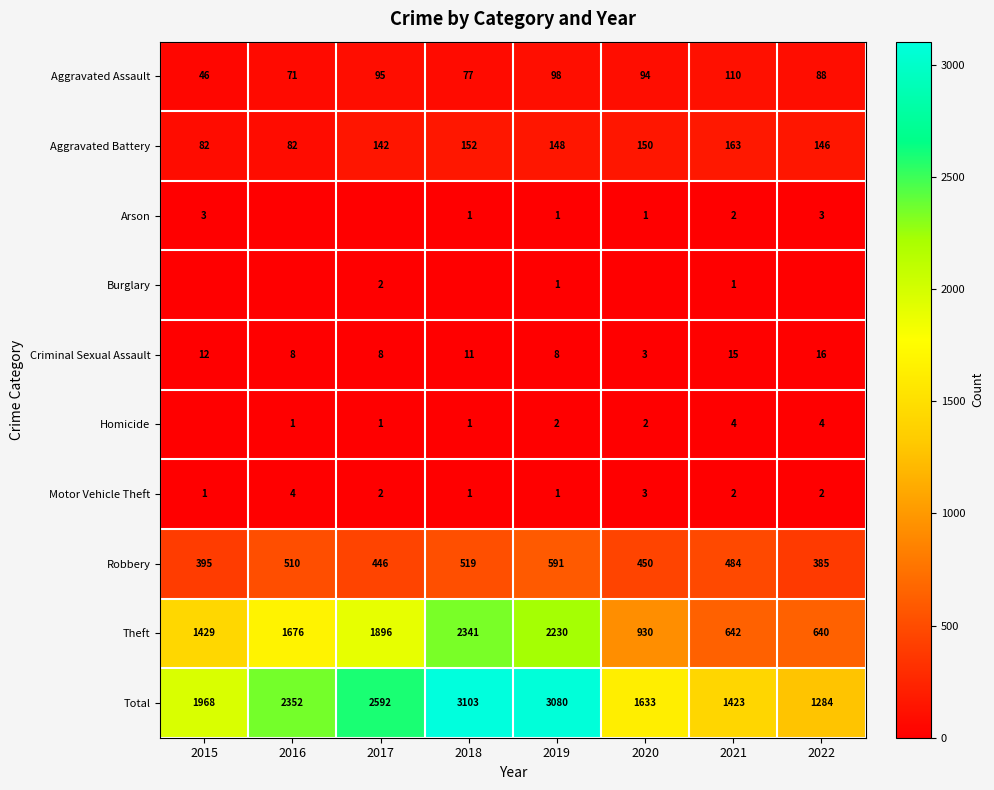

What is the spread (max minus min) of values at 2017?

2592